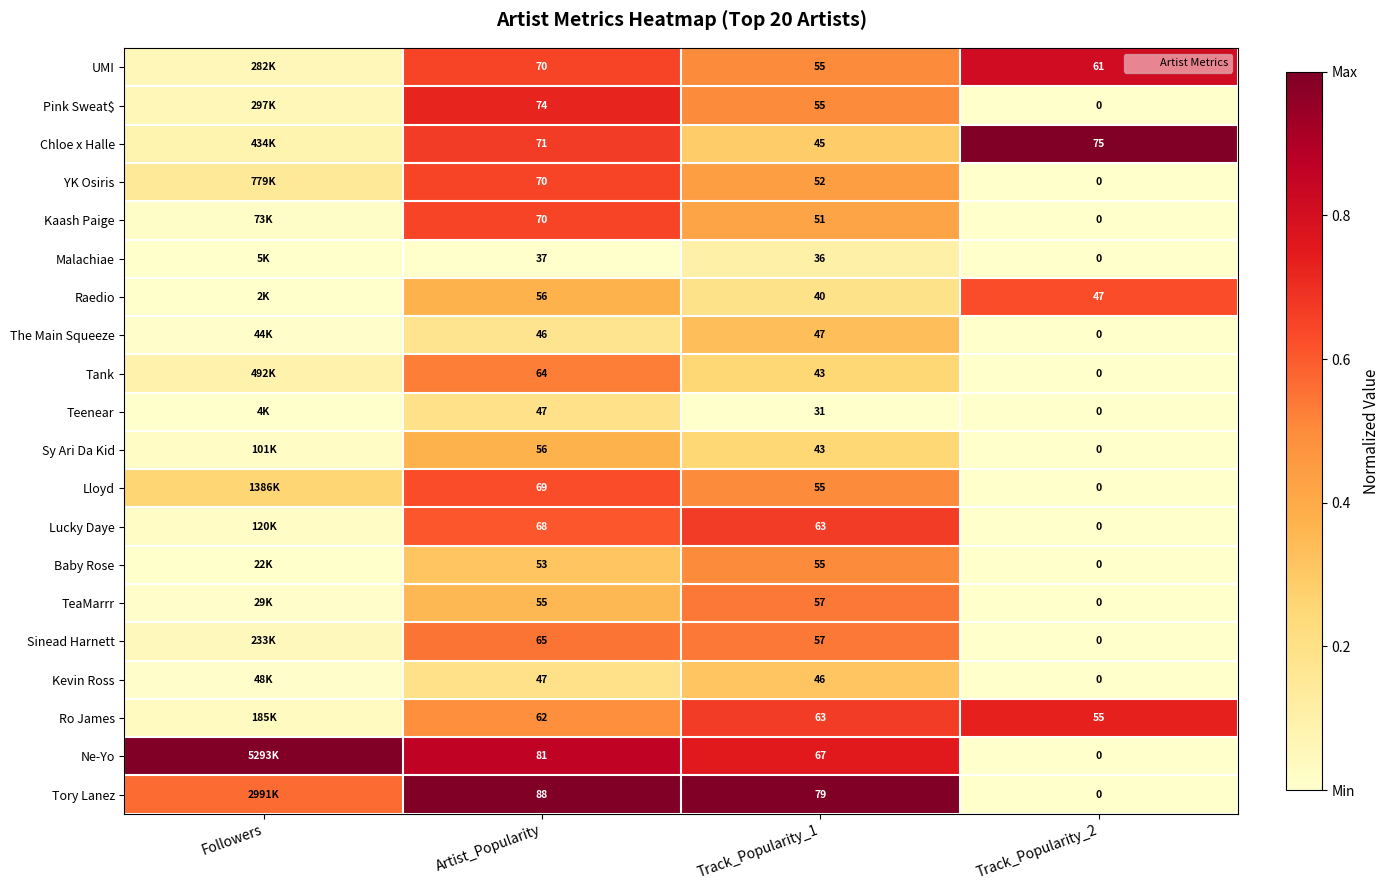

What is the sum of the Baby Rose values at Track_Popularity_1 and Track_Popularity_2?

0.5